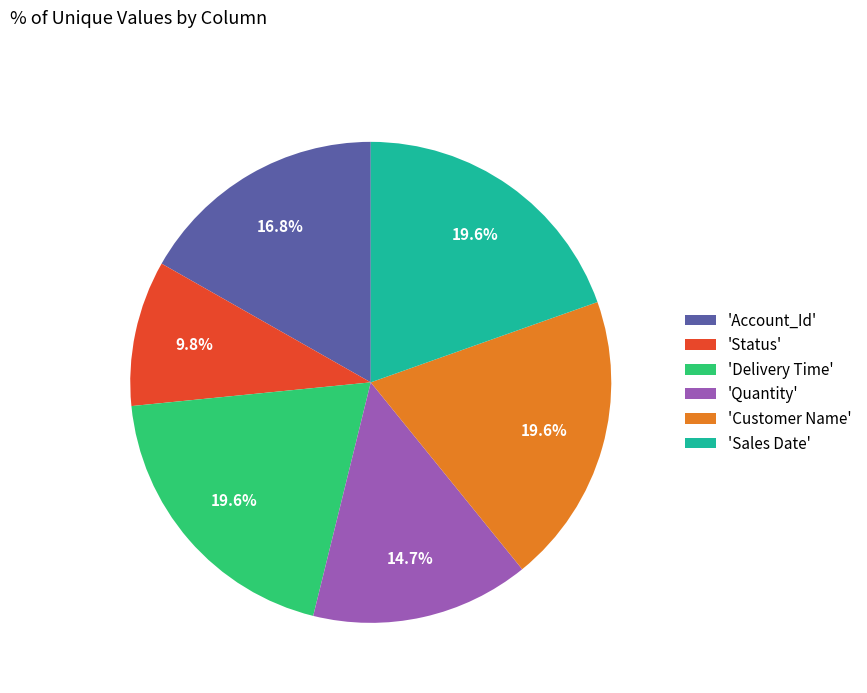

Is there any slice that represents more than half of the pie?

No